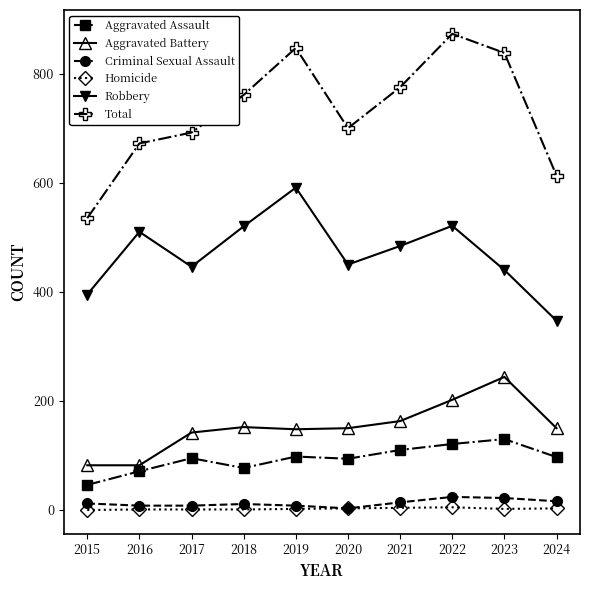

Which series has the widest spread of values?

Total